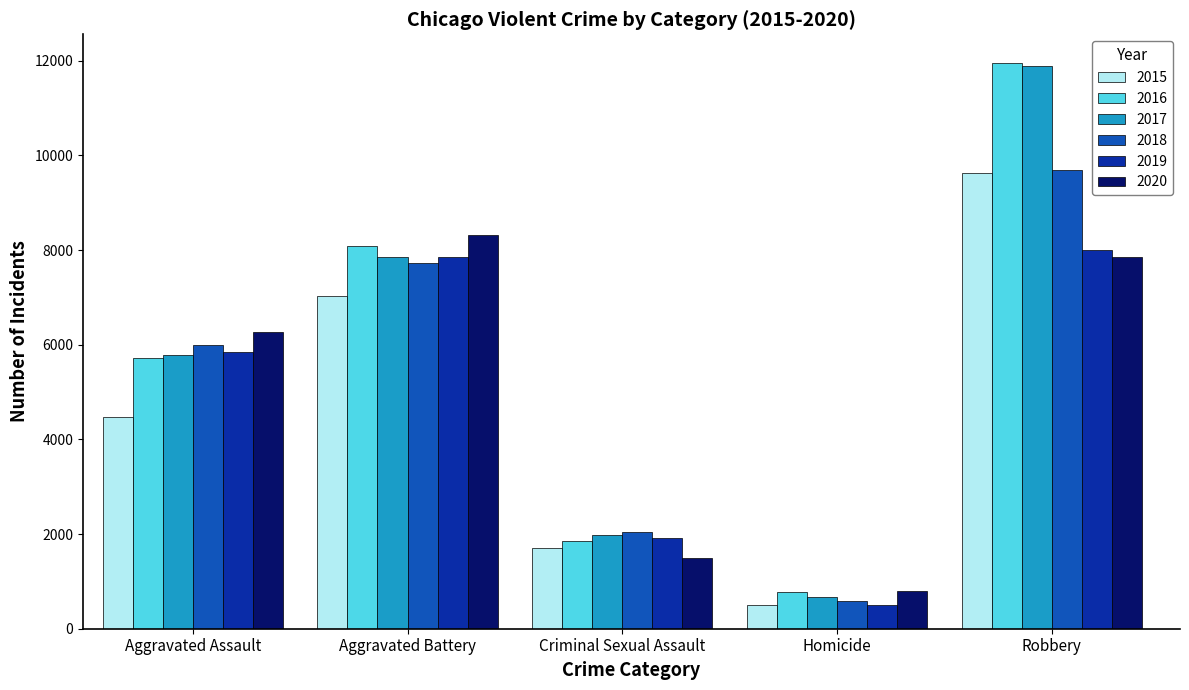

What is the average value of the 2015 series?

4667